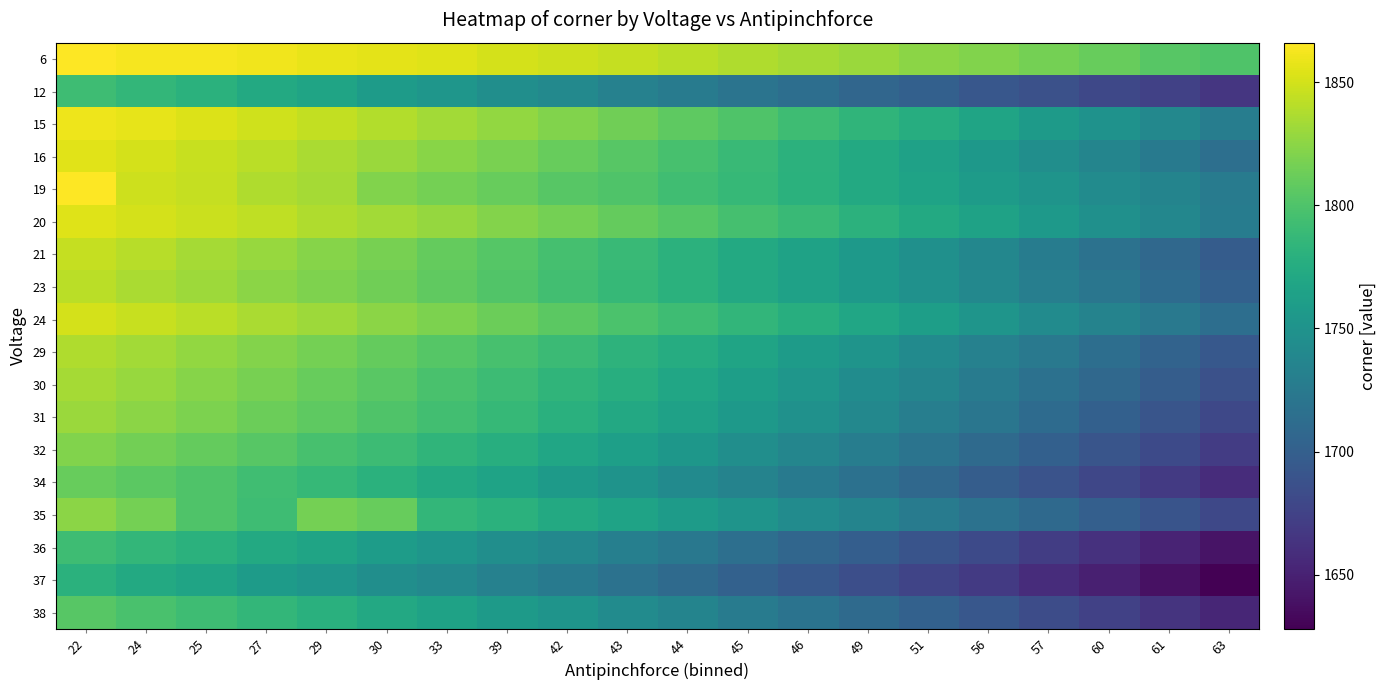

Reading left to right, extract all data points from this chart.

6: 22=1866	24=1863	25=1863	27=1861	29=1858	30=1856	33=1854	39=1851	42=1848	43=1845	44=1841	45=1838	46=1834	49=1830	51=1825	56=1821	57=1816	60=1811	61=1804	63=1800
12: 22=1792	24=1786	25=1780	27=1773	29=1767	30=1759	33=1753	39=1746	42=1740	43=1733	44=1727	45=1720	46=1714	49=1707	51=1701	56=1693	57=1687	60=1680	61=1674	63=1666
15: 22=1860	24=1857	25=1853	27=1849	29=1844	30=1839	33=1833	39=1827	42=1821	43=1814	44=1807	45=1800	46=1792	49=1784	51=1776	56=1767	57=1758	60=1749	61=1739	63=1729
16: 22=1855	24=1851	25=1846	27=1841	29=1836	30=1830	33=1824	39=1818	42=1811	43=1804	44=1797	45=1789	46=1781	49=1773	51=1764	56=1755	57=1746	60=1736	61=1726	63=1715
19: 22=1866	24=1848	25=1845	27=1838	29=1834	30=1821	33=1816	39=1811	42=1804	43=1800	44=1793	45=1787	46=1780	49=1773	51=1766	56=1759	57=1751	60=1743	61=1735	63=1727
20: 22=1854	24=1851	25=1847	27=1843	29=1838	30=1833	33=1828	39=1822	42=1816	43=1810	44=1803	45=1796	46=1789	49=1781	51=1773	56=1765	57=1756	60=1747	61=1738	63=1728
21: 22=1845	24=1840	25=1834	27=1829	29=1823	30=1817	33=1810	39=1803	42=1796	43=1789	44=1781	45=1773	46=1765	49=1756	51=1747	56=1738	57=1728	60=1718	61=1708	63=1697
23: 22=1841	24=1836	25=1831	27=1825	29=1820	30=1814	33=1808	39=1801	42=1794	43=1787	44=1780	45=1772	46=1764	49=1756	51=1748	56=1739	57=1730	60=1721	61=1711	63=1701
24: 22=1851	24=1846	25=1841	27=1836	29=1831	30=1825	33=1819	39=1813	42=1806	43=1799	44=1792	45=1785	46=1777	49=1769	51=1761	56=1752	57=1743	60=1734	61=1724	63=1714
29: 22=1838	24=1833	25=1827	27=1822	29=1816	30=1810	33=1803	39=1797	42=1790	43=1782	44=1775	45=1767	46=1759	49=1751	51=1742	56=1733	57=1724	60=1714	61=1704	63=1694
30: 22=1834	24=1829	25=1823	27=1817	29=1811	30=1805	33=1798	39=1791	42=1784	43=1777	44=1769	45=1761	46=1753	49=1744	51=1736	56=1727	57=1717	60=1708	61=1698	63=1687
31: 22=1830	24=1825	25=1819	27=1813	29=1807	30=1800	33=1794	39=1787	42=1779	43=1772	44=1764	45=1756	46=1748	49=1739	51=1730	56=1721	57=1711	60=1701	61=1691	63=1680
32: 22=1821	24=1815	25=1810	27=1804	29=1797	30=1791	33=1784	39=1777	42=1769	43=1762	44=1754	45=1746	46=1737	49=1729	51=1720	56=1710	57=1701	60=1691	61=1681	63=1670
34: 22=1811	24=1806	25=1800	27=1793	29=1787	30=1780	33=1773	39=1766	42=1758	43=1750	44=1742	45=1734	46=1726	49=1717	51=1708	56=1698	57=1689	60=1679	61=1668	63=1658
35: 22=1825	24=1816	25=1800	27=1792	29=1816	30=1811	33=1786	39=1780	42=1773	43=1766	44=1759	45=1751	46=1743	49=1735	51=1727	56=1718	57=1709	60=1700	61=1690	63=1680
36: 22=1792	24=1786	25=1780	27=1773	29=1767	30=1760	33=1753	39=1746	42=1739	43=1731	44=1723	45=1715	46=1707	49=1699	51=1690	56=1681	57=1671	60=1662	61=1652	63=1641
37: 22=1780	24=1773	25=1767	27=1759	29=1753	30=1746	33=1740	39=1733	42=1725	43=1718	44=1710	45=1702	46=1694	49=1685	51=1677	56=1668	57=1658	60=1649	61=1639	63=1628
38: 22=1804	24=1798	25=1792	27=1786	29=1779	30=1772	33=1765	39=1758	42=1751	43=1743	44=1735	45=1727	46=1719	49=1710	51=1702	56=1693	57=1683	60=1674	61=1664	63=1654